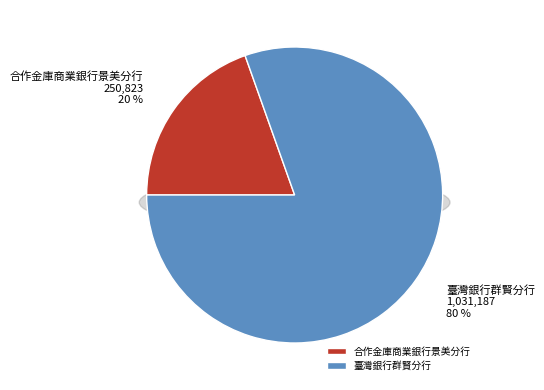

Is it true that 臺灣銀行群賢分行 is 80% of the pie?

True